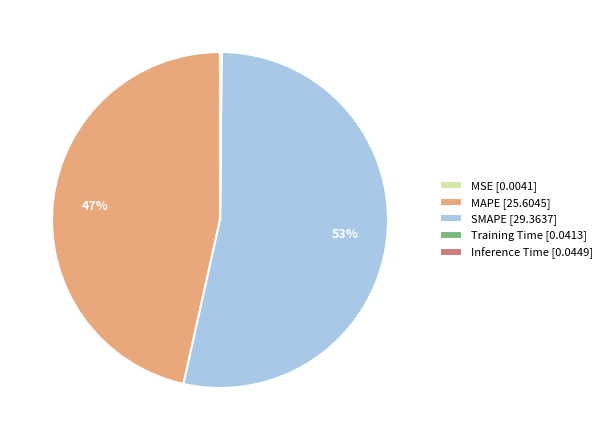

To the nearest percent, what portion does SMAPE represent?

53%